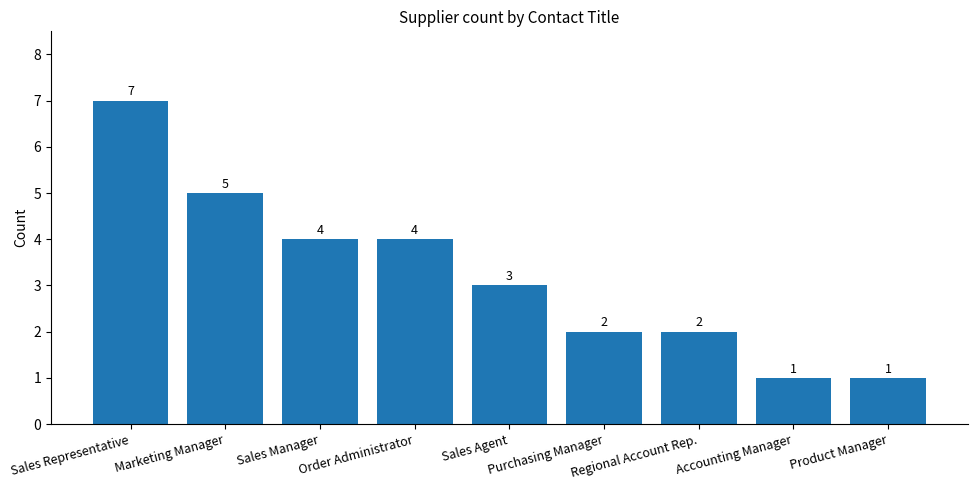

Approximately how many times larger is the value at Sales Agent compared to Sales Manager?

0.8